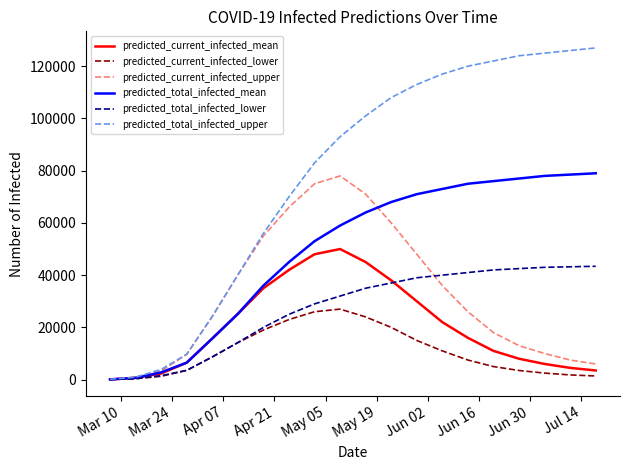

Which series has the largest range (max minus min)?

predicted_total_infected_upper